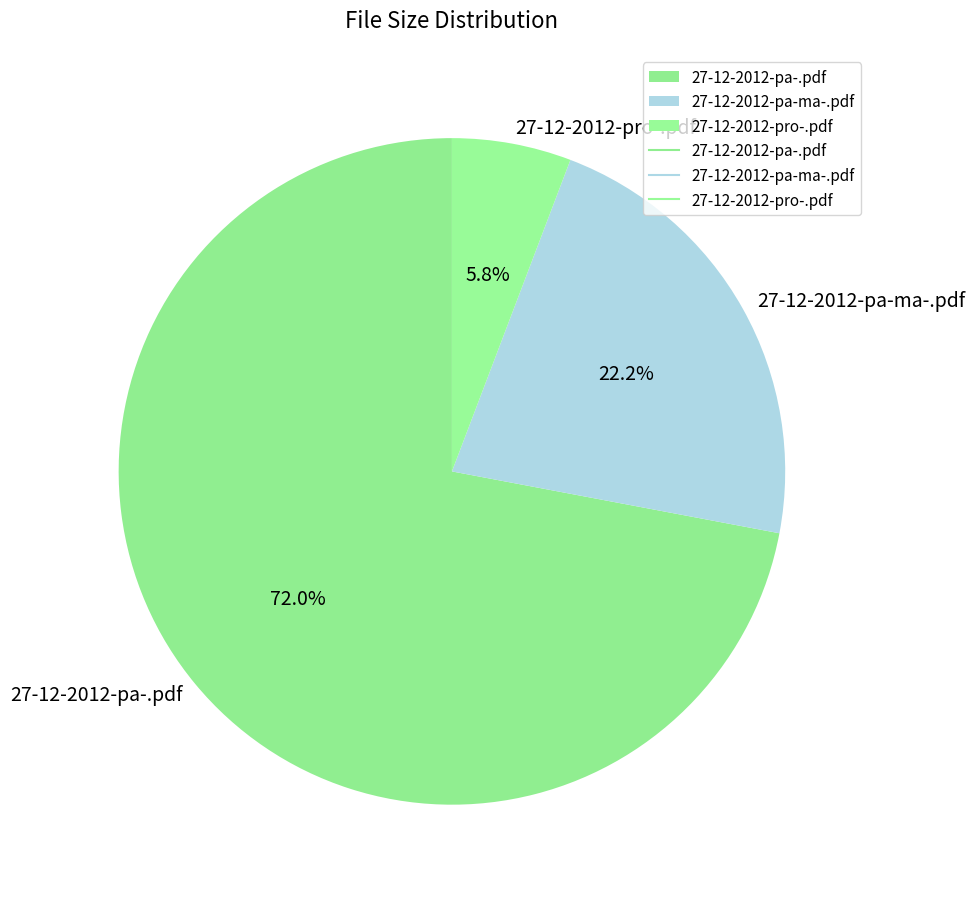

How many slices are in this pie chart?

3